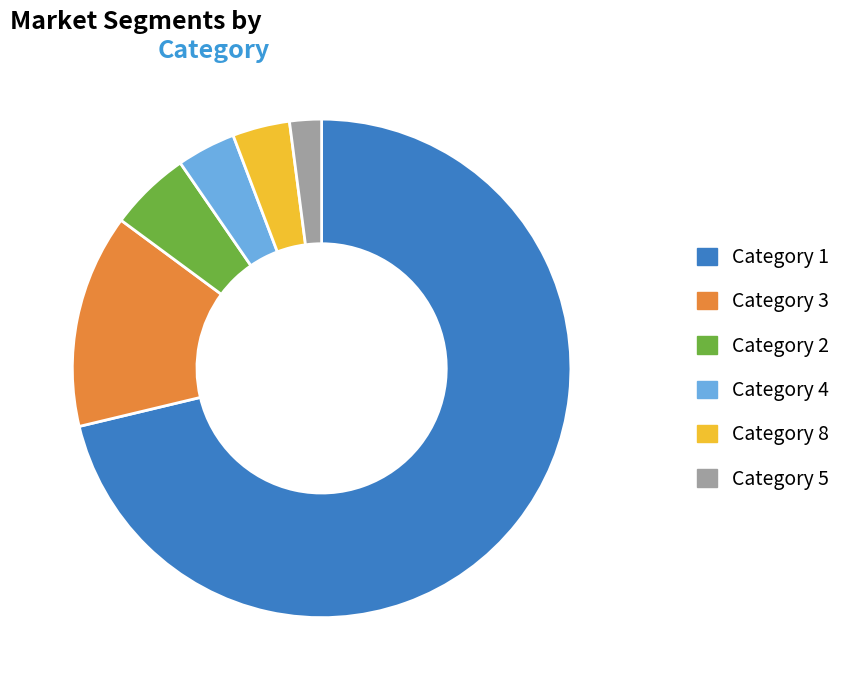

Does any single category account for the majority?

Yes